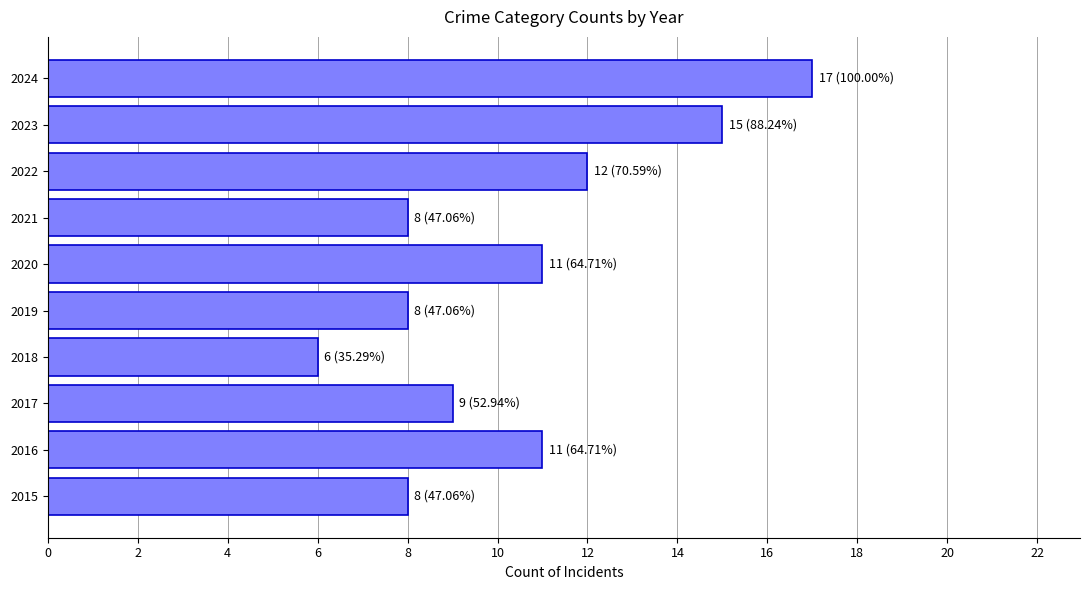

What is the sum of the values at 2019 and 2024?

25